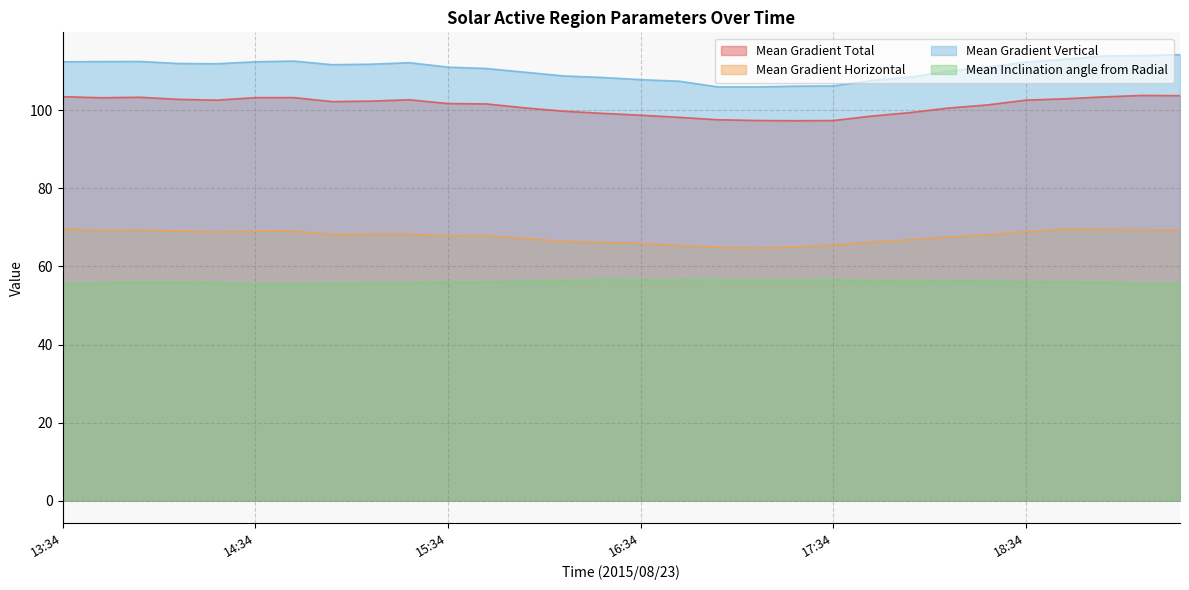

What is the sum of the Mean Inclination angle from Radial values at 17:34 and 14:46?

112.0